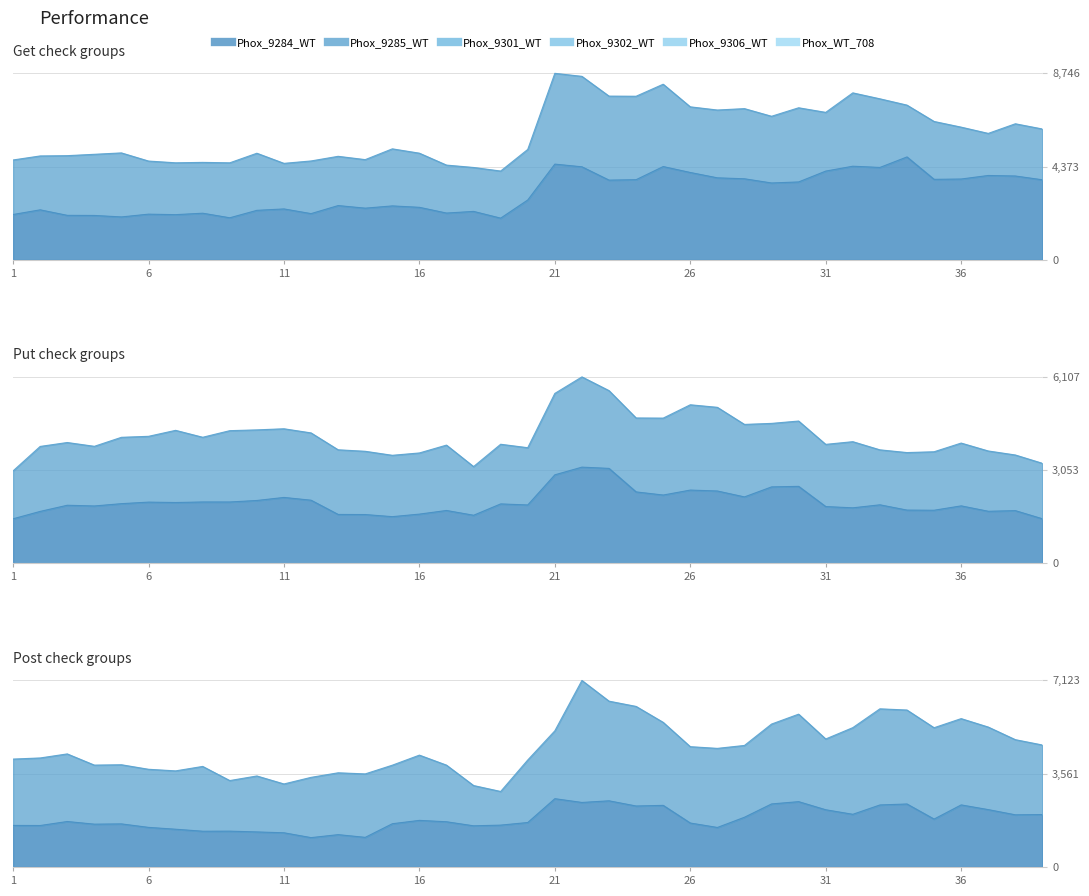

How many data points in Phox_9284_WT are above 2807?

20